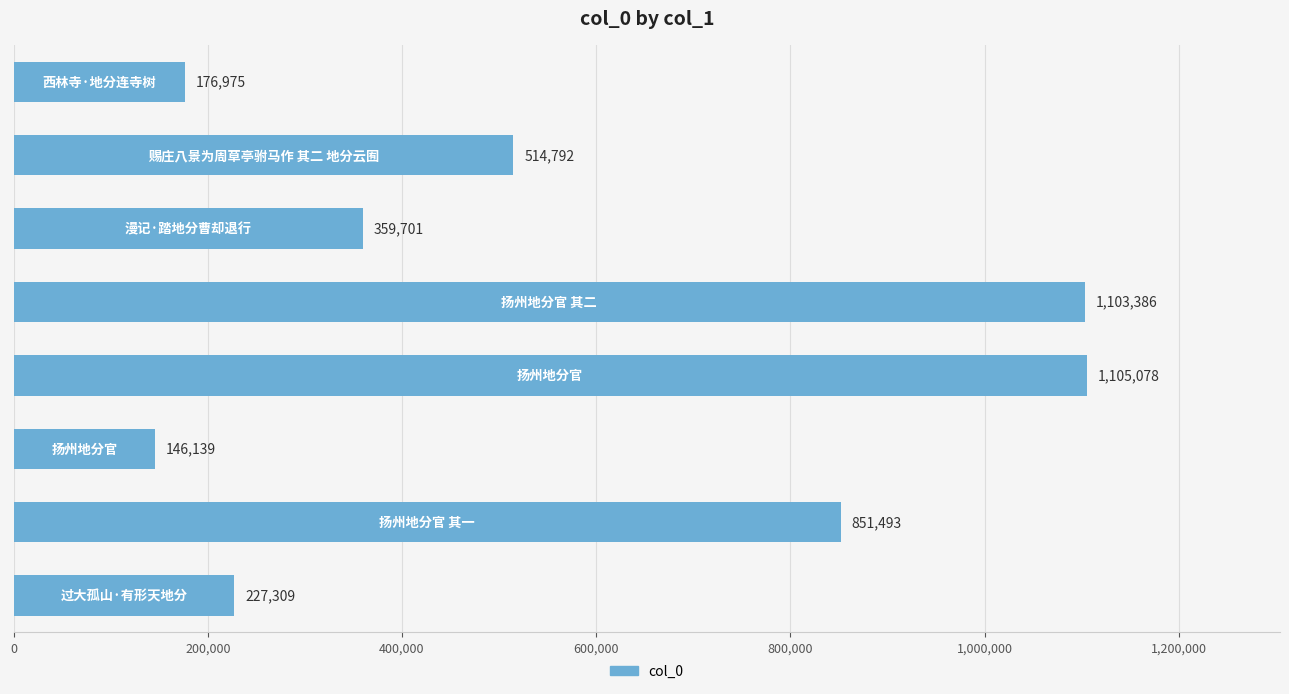

How many values are below 514792?

4